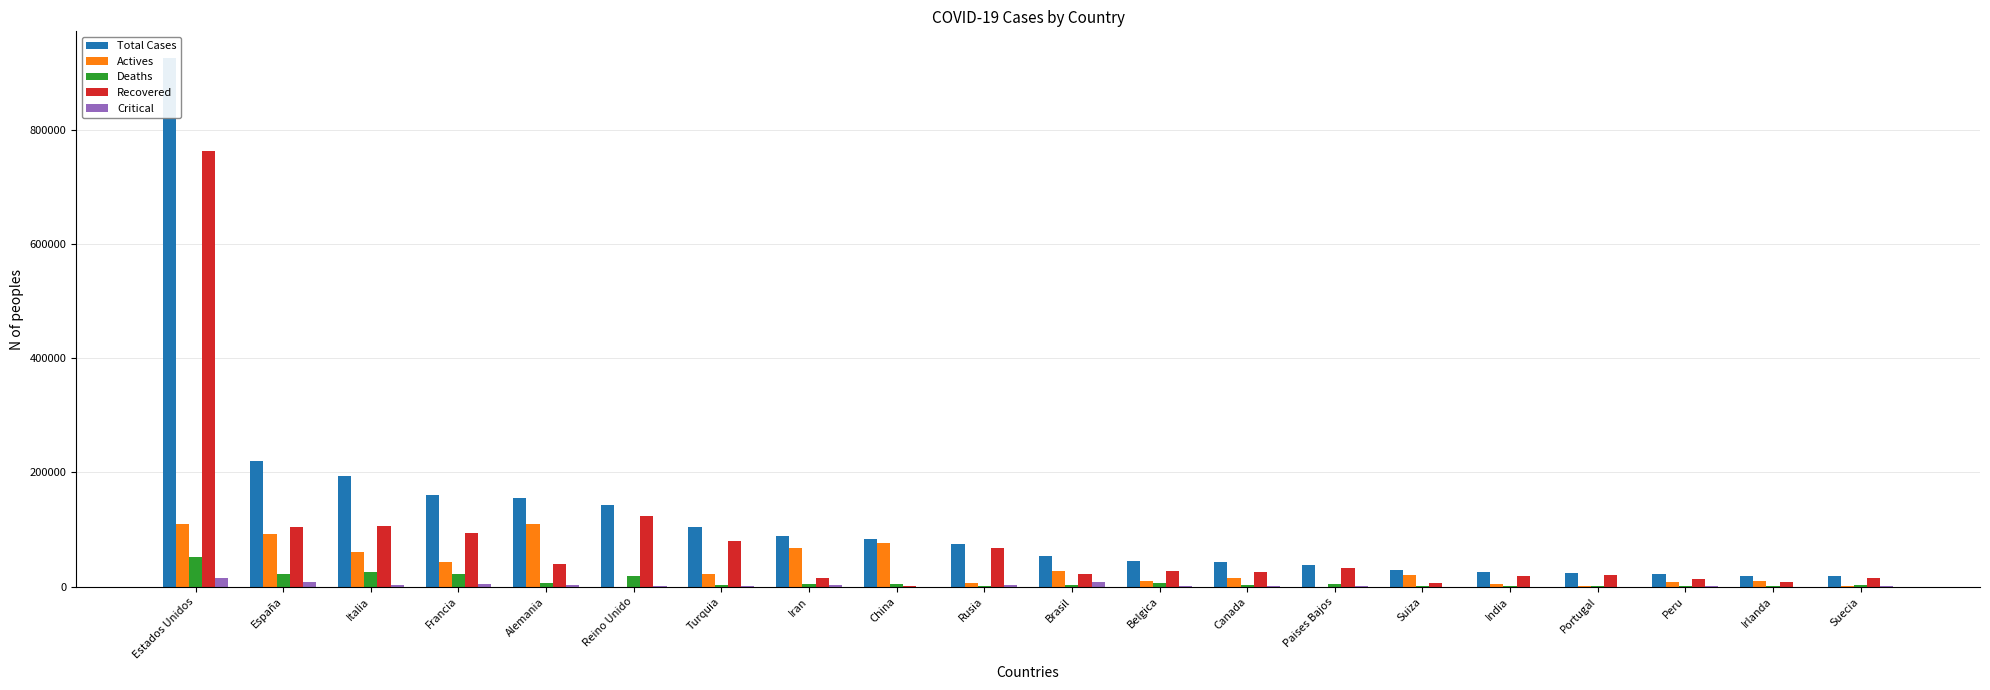

At how many categories does at least one series exceed 157110?

4